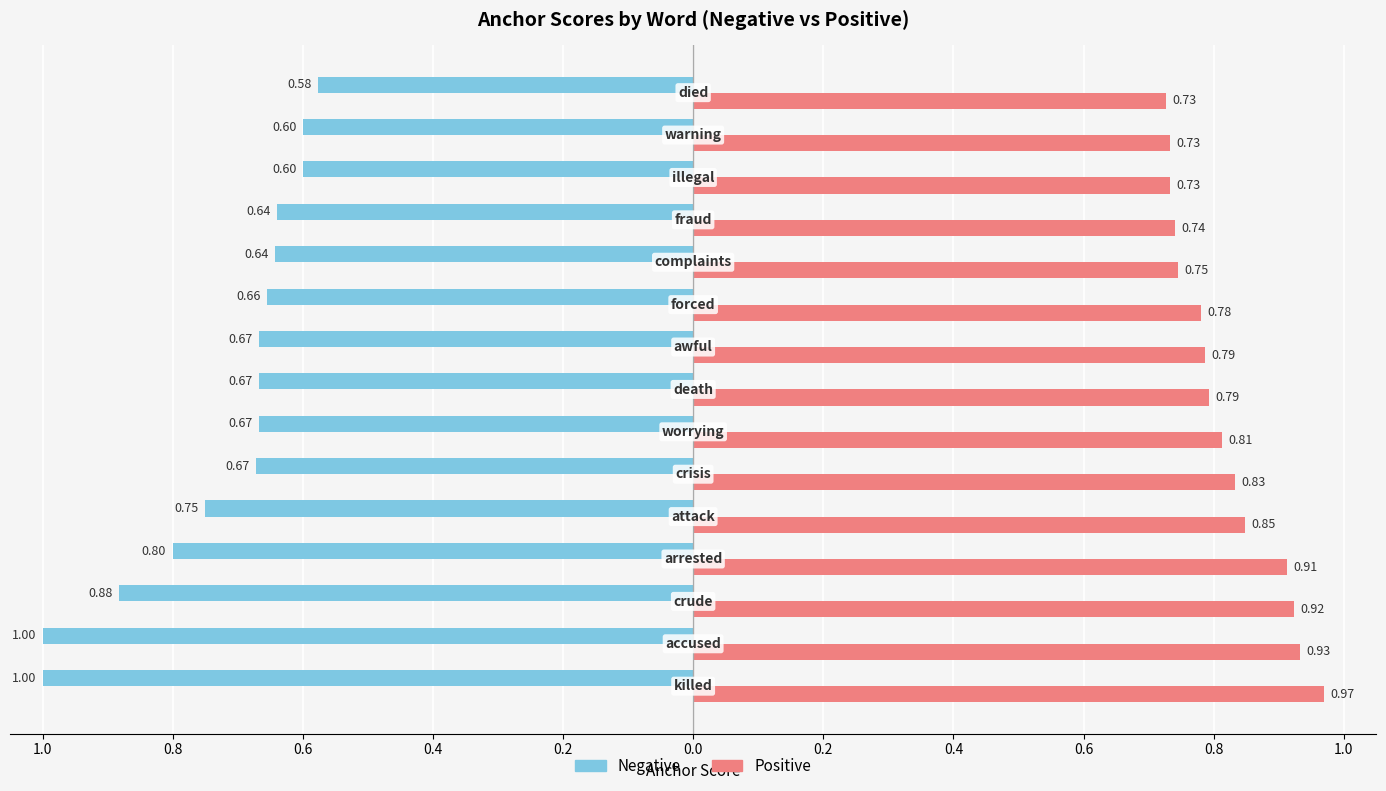

Which series has the widest spread of values?

Negative